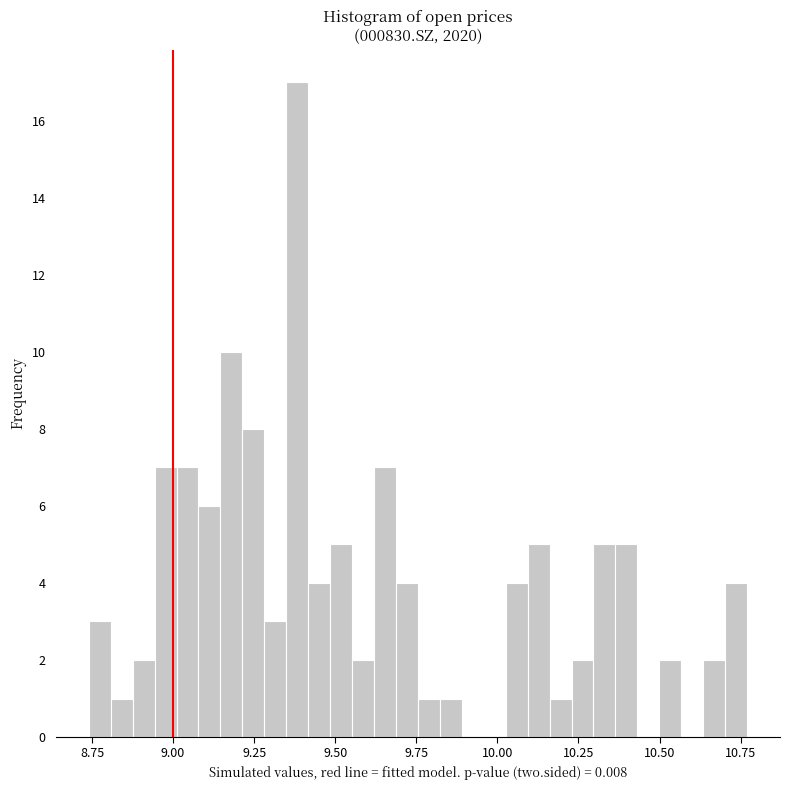

Around what value on the x-axis is the tallest bar? Give the approximate position of its centre, as read against the axis.

9.40